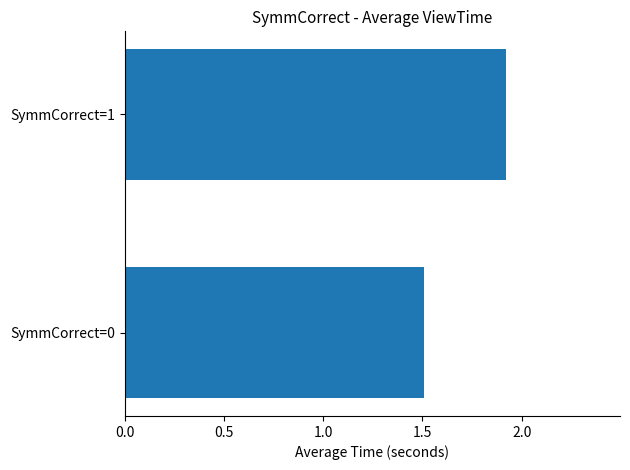

True or false: the data shows 1.2 at SymmCorrect=1.

False